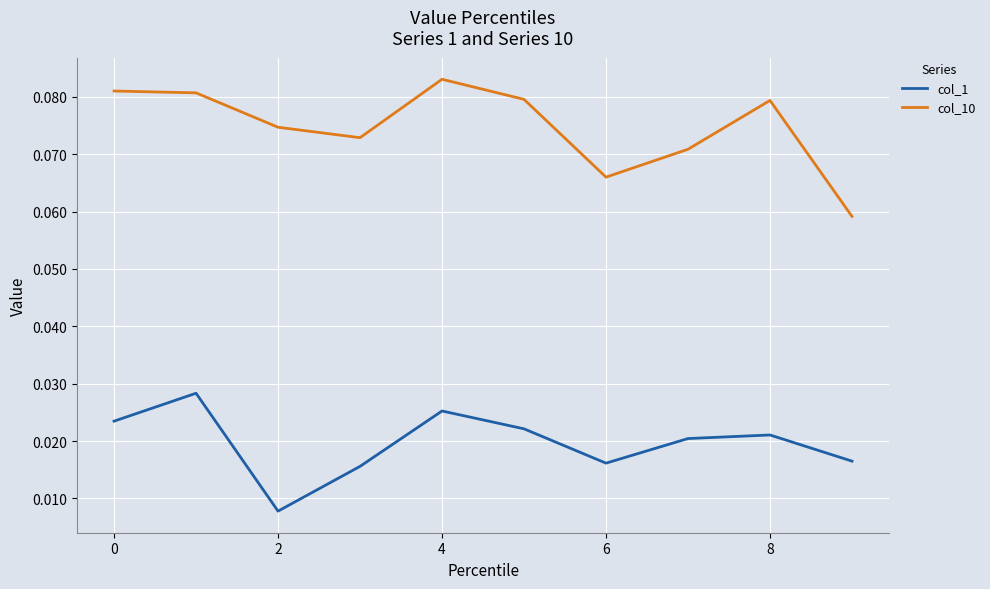

True or false: col_10 and col_1 cross at least once.

False